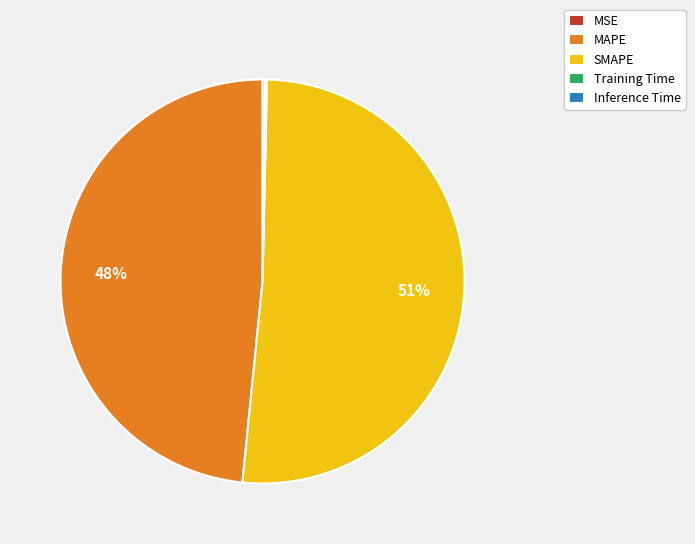

To the nearest percent, what is the average slice percentage?

20%